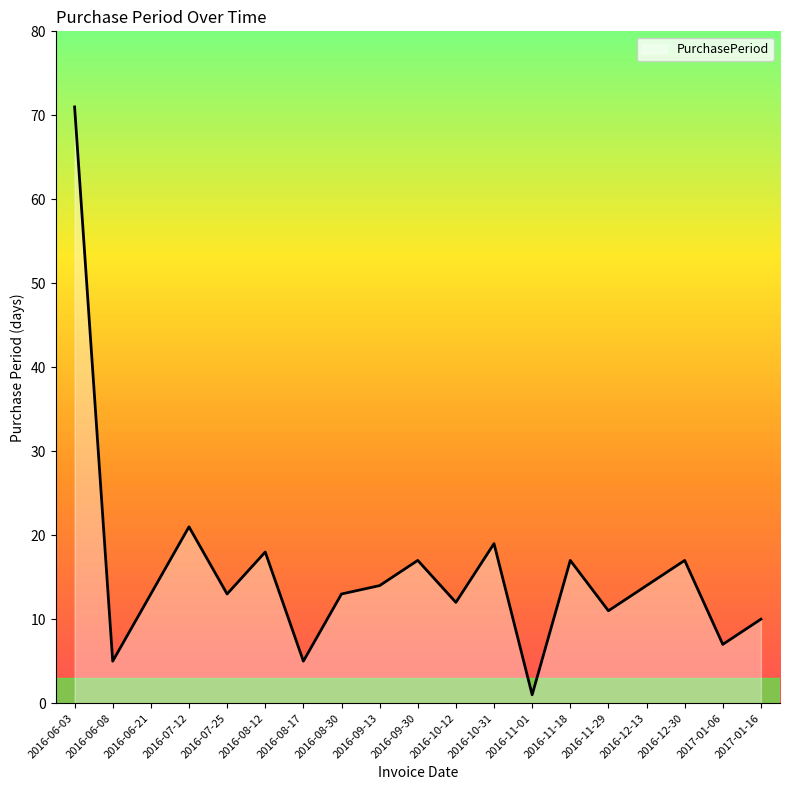

The value at 2016-08-17 is 5. True or false?

True